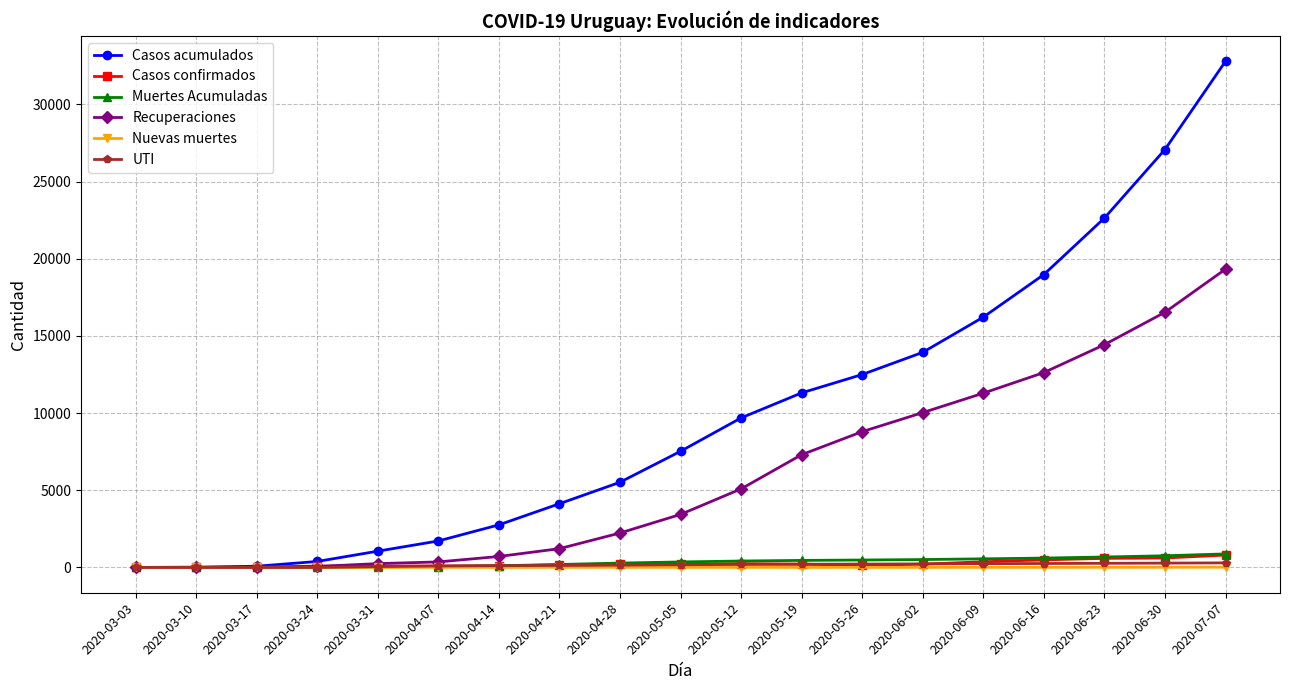

Which series has the largest total across all categories?

Casos acumulados